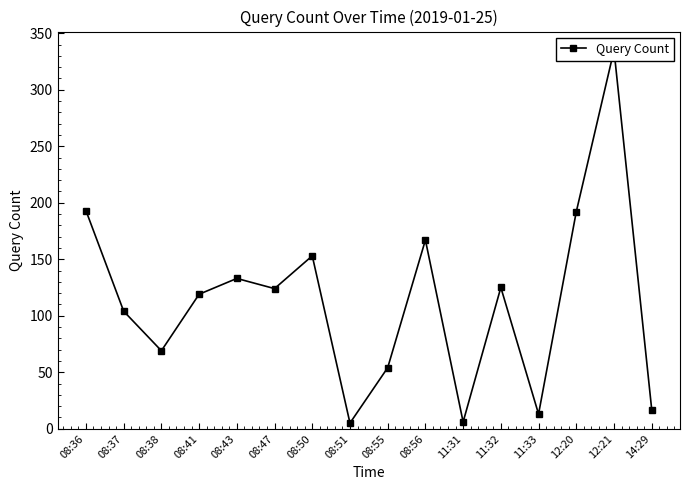

What is the value of the 11th point from the left?

6